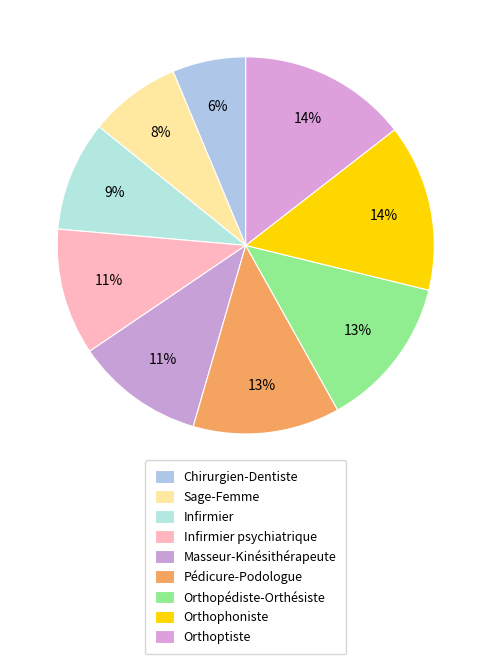

Count the number of slices in the pie.

9